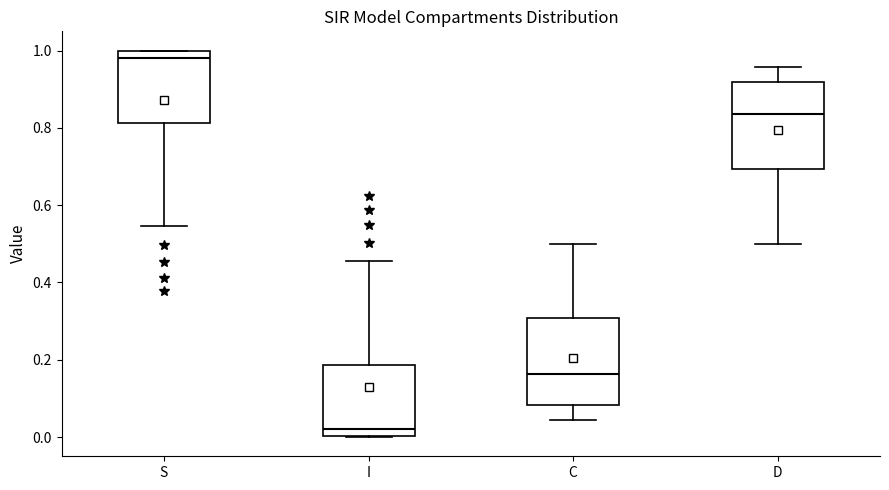

Reading left to right, read every box against the y-axis: the position of its median line, the range the box covers, and the ends of its whiskers. The values are not printed on the chart, so give them approximately, as read against the axis.

S: median 0.98, box 0.82 to 1.00, whiskers 0.54 to 1.00
I: median 0.02, box 0.00 to 0.18, whiskers 0.00 to 0.46
C: median 0.16, box 0.08 to 0.30, whiskers 0.04 to 0.50
D: median 0.84, box 0.70 to 0.92, whiskers 0.50 to 0.96